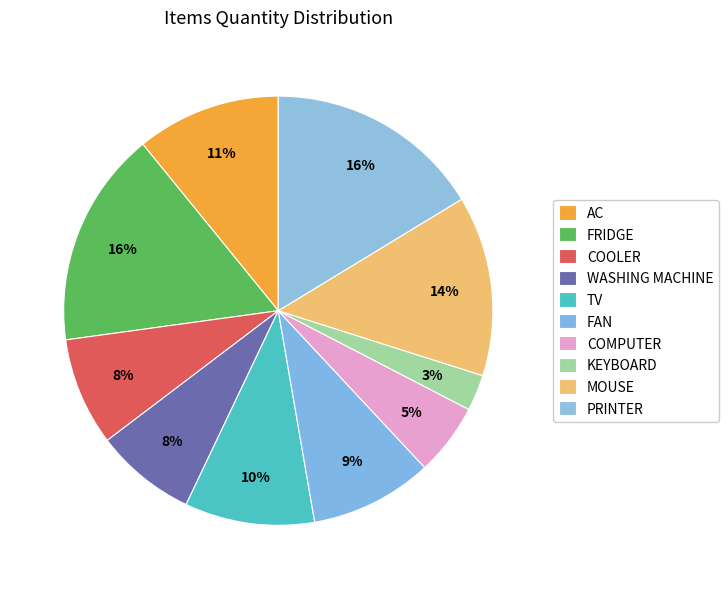

How many segments does this pie chart have?

10